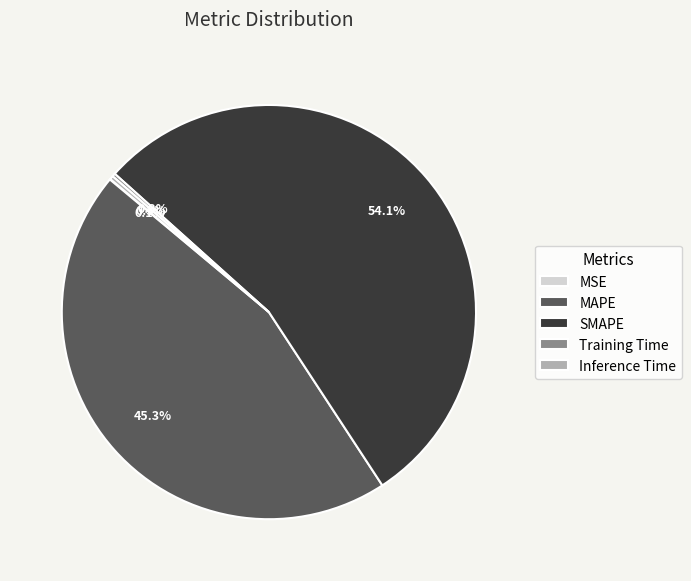

What is the largest slice in the pie chart?

SMAPE